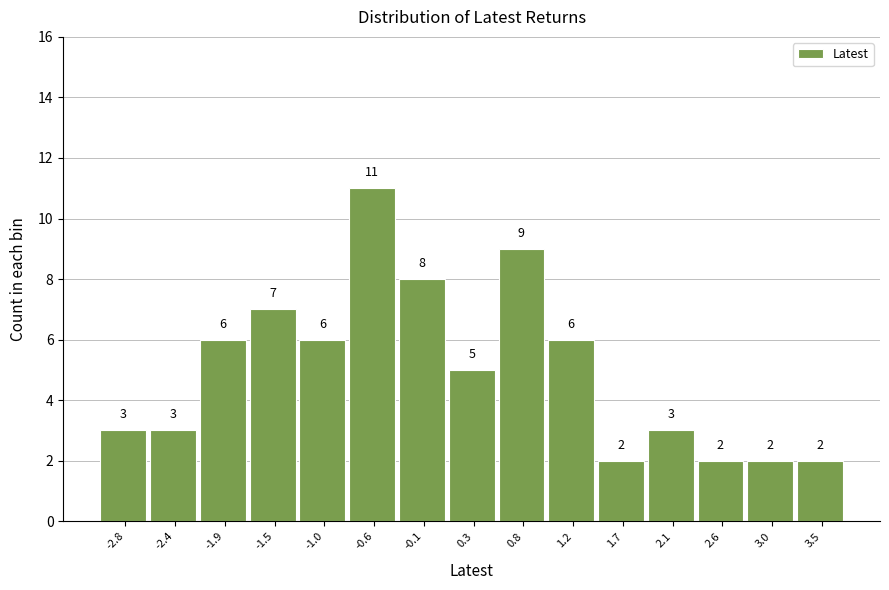

Reading right to left, extract all data points from this chart.

2	2	2	3	2	6	9	5	8	11	6	7	6	3	3